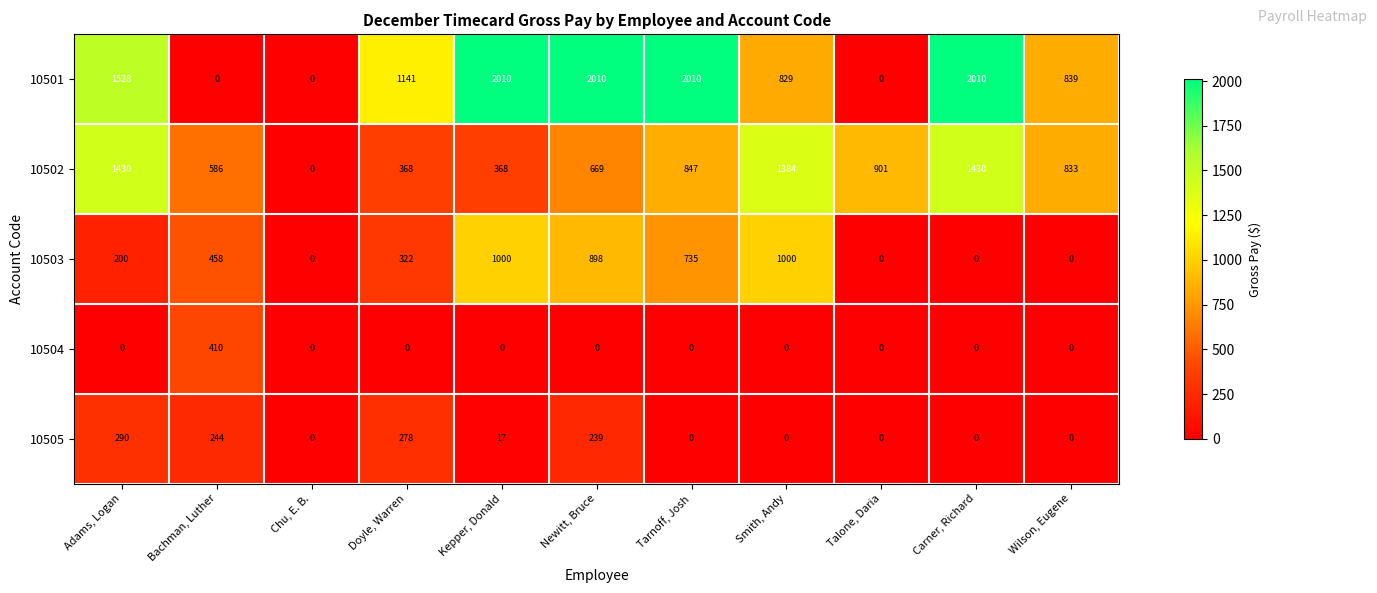

Which series changed the most between Newitt, Bruce and Tarnoff, Josh?

10505